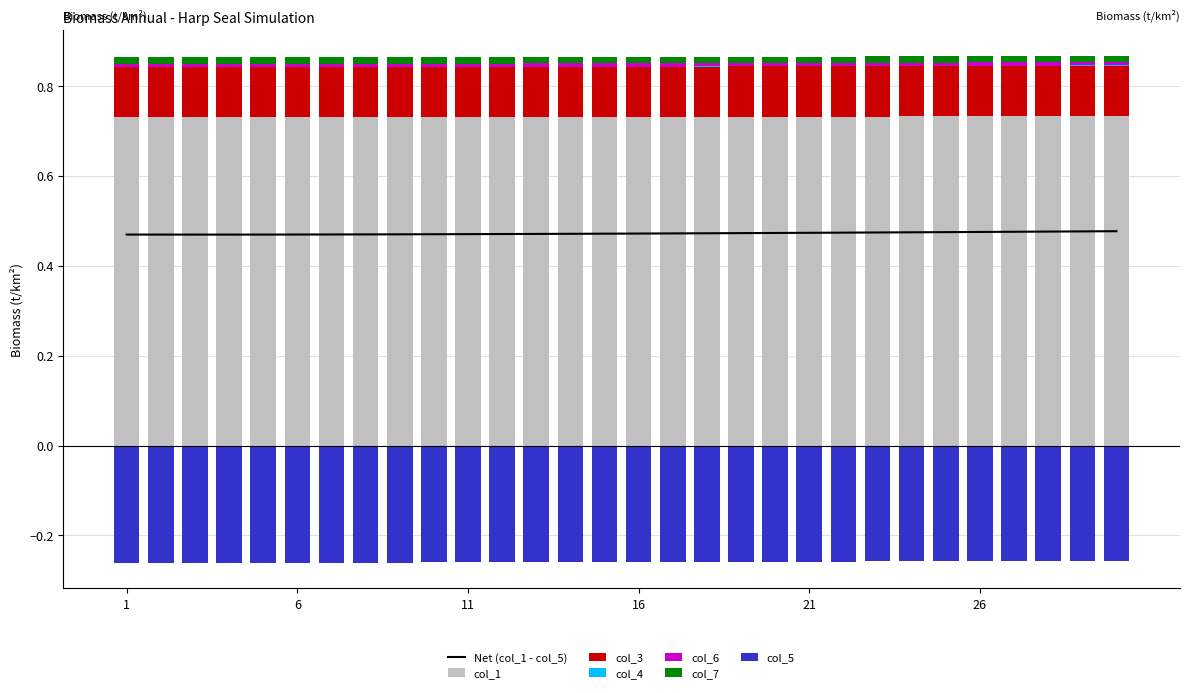

Reading left to right, list all the values displayed in this chart.

col_1: 0.7	0.7	0.7	0.7	0.7	0.7	0.7	0.7	0.7	0.7	0.7	0.7	0.7	0.7	0.7	0.7	0.7	0.7	0.7	0.7	0.7	0.7	0.7	0.7	0.7	0.7	0.7	0.7	0.7	0.7
col_3: 0.1	0.1	0.1	0.1	0.1	0.1	0.1	0.1	0.1	0.1	0.1	0.1	0.1	0.1	0.1	0.1	0.1	0.1	0.1	0.1	0.1	0.1	0.1	0.1	0.1	0.1	0.1	0.1	0.1	0.1
col_4: 0.0	0.0	0.0	0.0	0.0	0.0	0.0	0.0	0.0	0.0	0.0	0.0	0.0	0.0	0.0	0.0	0.0	0.0	0.0	0.0	0.0	0.0	0.0	0.0	0.0	0.0	0.0	0.0	0.0	0.0
col_5: -0.3	-0.3	-0.3	-0.3	-0.3	-0.3	-0.3	-0.3	-0.3	-0.3	-0.3	-0.3	-0.3	-0.3	-0.3	-0.3	-0.3	-0.3	-0.3	-0.3	-0.3	-0.3	-0.3	-0.3	-0.3	-0.3	-0.3	-0.3	-0.3	-0.3
col_6: 0.0	0.0	0.0	0.0	0.0	0.0	0.0	0.0	0.0	0.0	0.0	0.0	0.0	0.0	0.0	0.0	0.0	0.0	0.0	0.0	0.0	0.0	0.0	0.0	0.0	0.0	0.0	0.0	0.0	0.0
col_7: 0.0	0.0	0.0	0.0	0.0	0.0	0.0	0.0	0.0	0.0	0.0	0.0	0.0	0.0	0.0	0.0	0.0	0.0	0.0	0.0	0.0	0.0	0.0	0.0	0.0	0.0	0.0	0.0	0.0	0.0